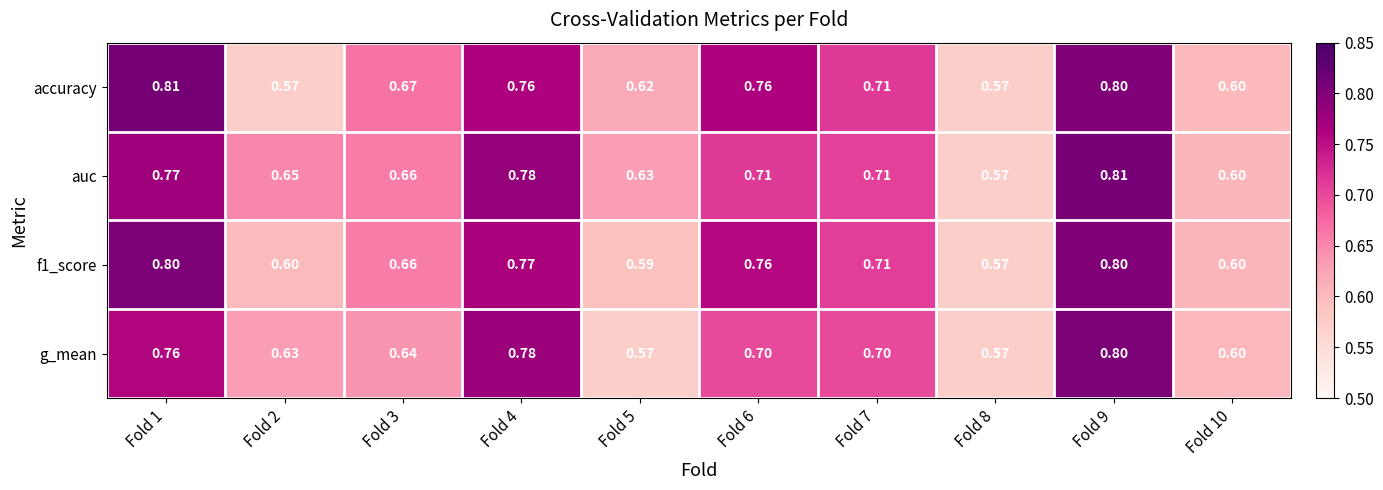

Which series has the largest total across all categories?

auc